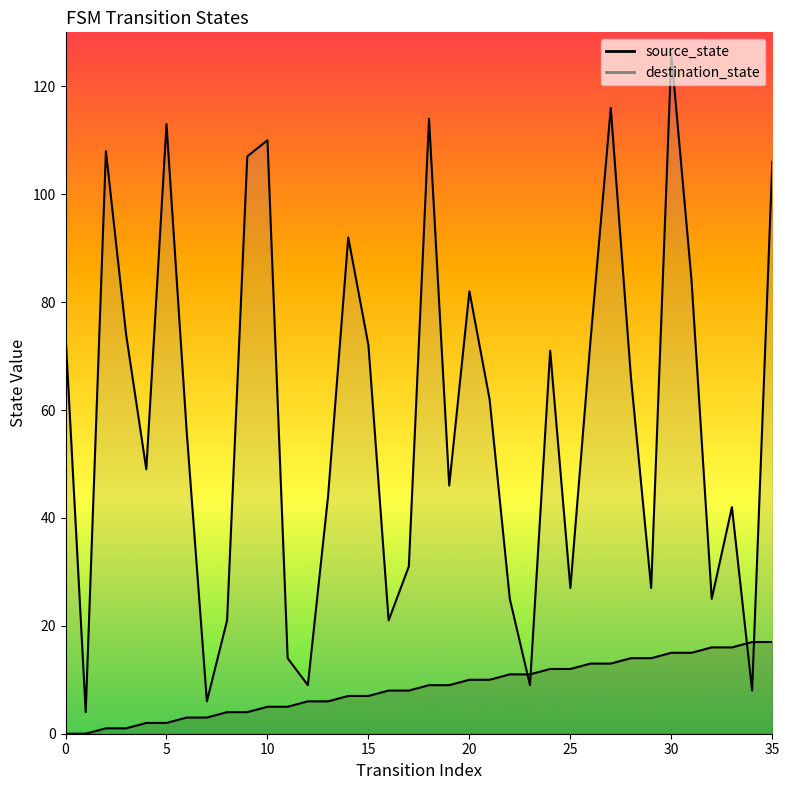

Which series has the largest total across all categories?

destination_state